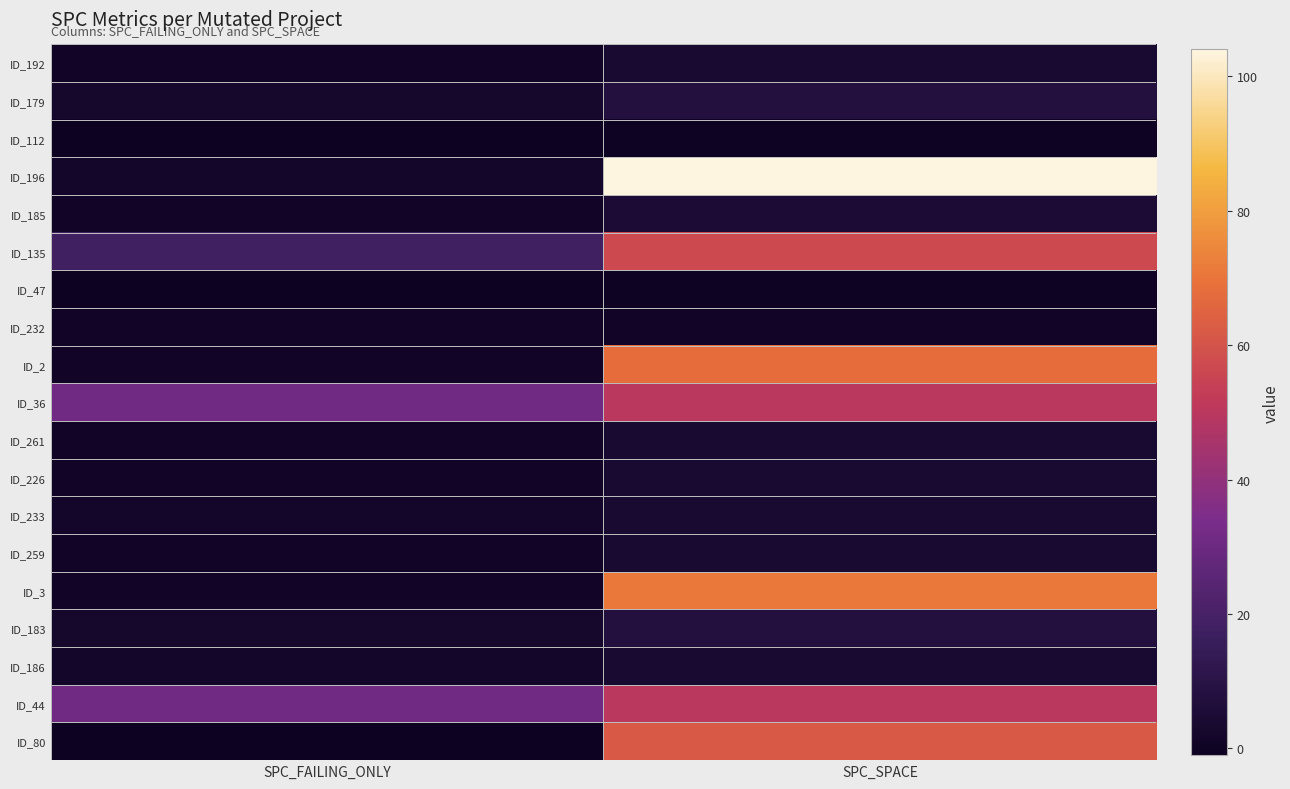

Reading left to right, list all the values displayed in this chart.

ID_192: SPC_FAILING_ONLY=1	SPC_SPACE=4
ID_179: SPC_FAILING_ONLY=3	SPC_SPACE=8
ID_112: SPC_FAILING_ONLY=-1	SPC_SPACE=0
ID_196: SPC_FAILING_ONLY=2	SPC_SPACE=104
ID_185: SPC_FAILING_ONLY=1	SPC_SPACE=5
ID_135: SPC_FAILING_ONLY=18	SPC_SPACE=57
ID_47: SPC_FAILING_ONLY=-1	SPC_SPACE=0
ID_232: SPC_FAILING_ONLY=1	SPC_SPACE=1
ID_2: SPC_FAILING_ONLY=1	SPC_SPACE=68
ID_36: SPC_FAILING_ONLY=31	SPC_SPACE=50
ID_261: SPC_FAILING_ONLY=1	SPC_SPACE=4
ID_226: SPC_FAILING_ONLY=1	SPC_SPACE=4
ID_233: SPC_FAILING_ONLY=2	SPC_SPACE=4
ID_259: SPC_FAILING_ONLY=1	SPC_SPACE=4
ID_3: SPC_FAILING_ONLY=1	SPC_SPACE=71
ID_183: SPC_FAILING_ONLY=3	SPC_SPACE=8
ID_186: SPC_FAILING_ONLY=2	SPC_SPACE=4
ID_44: SPC_FAILING_ONLY=31	SPC_SPACE=50
ID_80: SPC_FAILING_ONLY=-1	SPC_SPACE=62